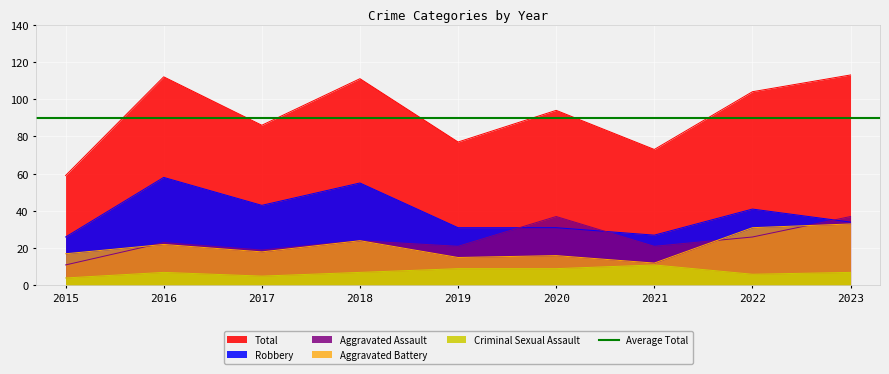

Does the chart display data point markers on the line(s)?

No